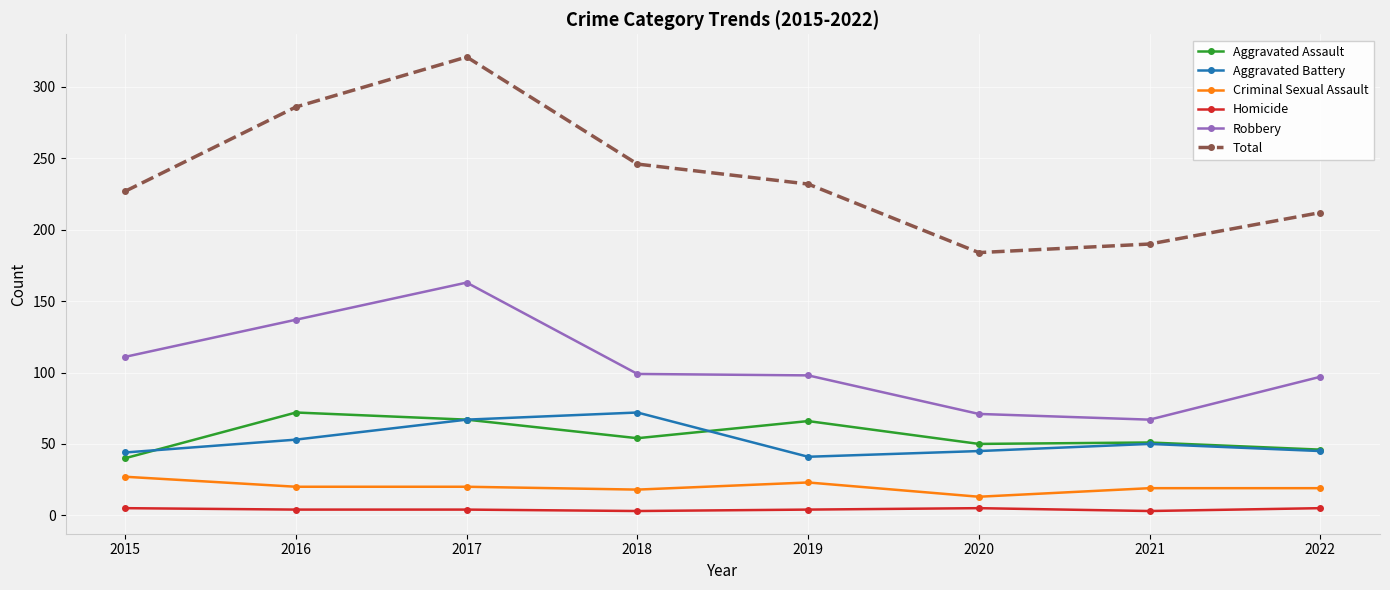

In Robbery, how many points are higher than both neighbors (excluding endpoints)?

1